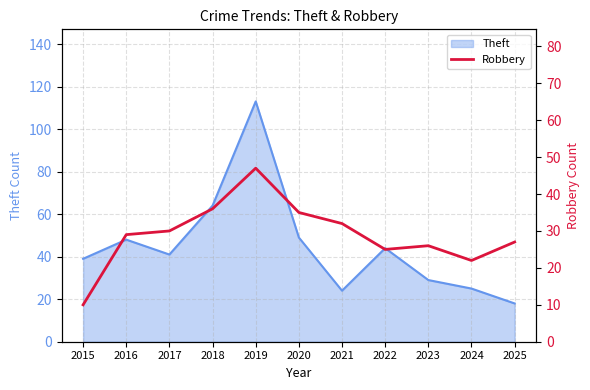

Which label corresponds to the largest value in the chart?

2019